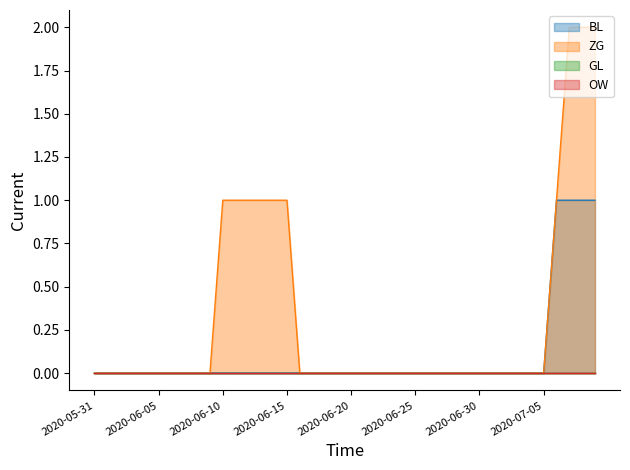

At which label is BL closest to 0?

2020-05-31